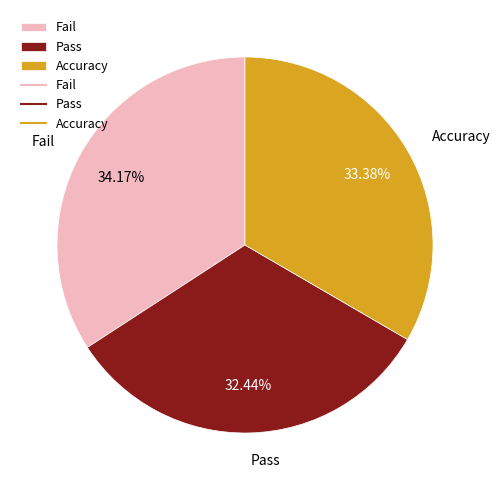

Which has a higher value, Fail or Accuracy?

Fail